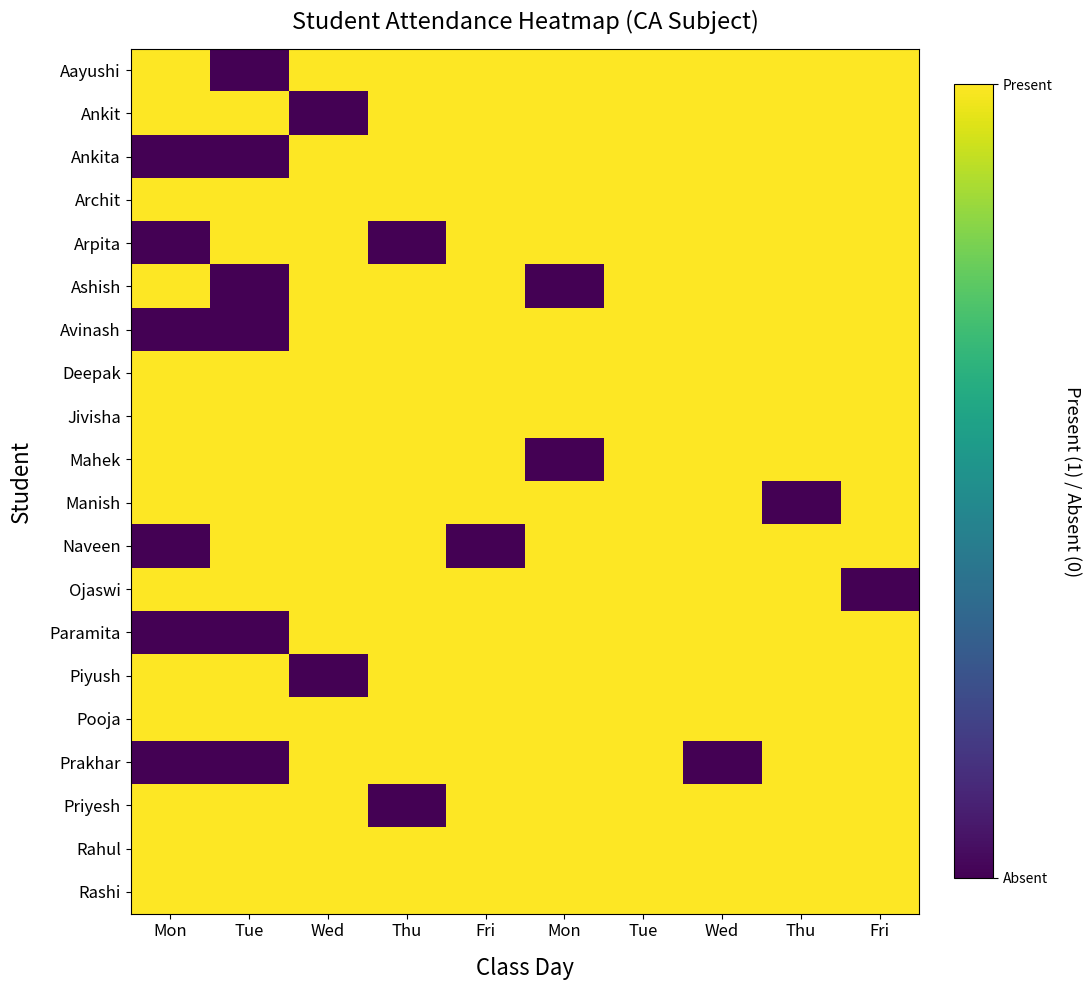

Reading right to left, what are all the values shown in this chart?

Aayushi: Fri=1	Thu=1	Wed=1	Tue=1	Mon=1	Fri=1	Thu=1	Wed=1	Tue=0	Mon=1
Ankit: Fri=1	Thu=1	Wed=1	Tue=1	Mon=1	Fri=1	Thu=1	Wed=0	Tue=1	Mon=1
Ankita: Fri=1	Thu=1	Wed=1	Tue=1	Mon=1	Fri=1	Thu=1	Wed=1	Tue=0	Mon=0
Archit: Fri=1	Thu=1	Wed=1	Tue=1	Mon=1	Fri=1	Thu=1	Wed=1	Tue=1	Mon=1
Arpita: Fri=1	Thu=1	Wed=1	Tue=1	Mon=1	Fri=1	Thu=0	Wed=1	Tue=1	Mon=0
Ashish: Fri=1	Thu=1	Wed=1	Tue=1	Mon=0	Fri=1	Thu=1	Wed=1	Tue=0	Mon=1
Avinash: Fri=1	Thu=1	Wed=1	Tue=1	Mon=1	Fri=1	Thu=1	Wed=1	Tue=0	Mon=0
Deepak: Fri=1	Thu=1	Wed=1	Tue=1	Mon=1	Fri=1	Thu=1	Wed=1	Tue=1	Mon=1
Jivisha: Fri=1	Thu=1	Wed=1	Tue=1	Mon=1	Fri=1	Thu=1	Wed=1	Tue=1	Mon=1
Mahek: Fri=1	Thu=1	Wed=1	Tue=1	Mon=0	Fri=1	Thu=1	Wed=1	Tue=1	Mon=1
Manish: Fri=1	Thu=0	Wed=1	Tue=1	Mon=1	Fri=1	Thu=1	Wed=1	Tue=1	Mon=1
Naveen: Fri=1	Thu=1	Wed=1	Tue=1	Mon=1	Fri=0	Thu=1	Wed=1	Tue=1	Mon=0
Ojaswi: Fri=0	Thu=1	Wed=1	Tue=1	Mon=1	Fri=1	Thu=1	Wed=1	Tue=1	Mon=1
Paramita: Fri=1	Thu=1	Wed=1	Tue=1	Mon=1	Fri=1	Thu=1	Wed=1	Tue=0	Mon=0
Piyush: Fri=1	Thu=1	Wed=1	Tue=1	Mon=1	Fri=1	Thu=1	Wed=0	Tue=1	Mon=1
Pooja: Fri=1	Thu=1	Wed=1	Tue=1	Mon=1	Fri=1	Thu=1	Wed=1	Tue=1	Mon=1
Prakhar: Fri=1	Thu=1	Wed=0	Tue=1	Mon=1	Fri=1	Thu=1	Wed=1	Tue=0	Mon=0
Priyesh: Fri=1	Thu=1	Wed=1	Tue=1	Mon=1	Fri=1	Thu=0	Wed=1	Tue=1	Mon=1
Rahul: Fri=1	Thu=1	Wed=1	Tue=1	Mon=1	Fri=1	Thu=1	Wed=1	Tue=1	Mon=1
Rashi: Fri=1	Thu=1	Wed=1	Tue=1	Mon=1	Fri=1	Thu=1	Wed=1	Tue=1	Mon=1